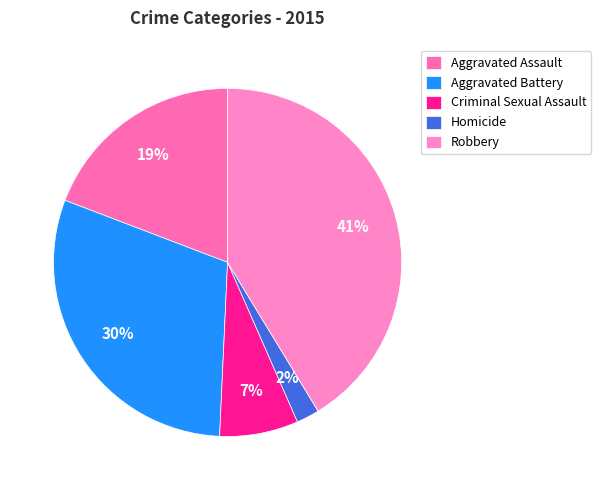

What is the largest slice in the pie chart?

Robbery